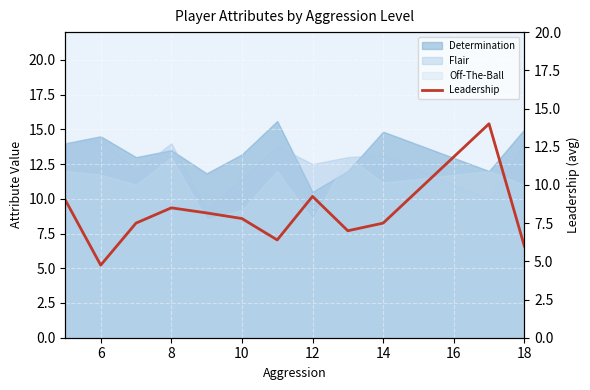

Where is the first local minimum?

6